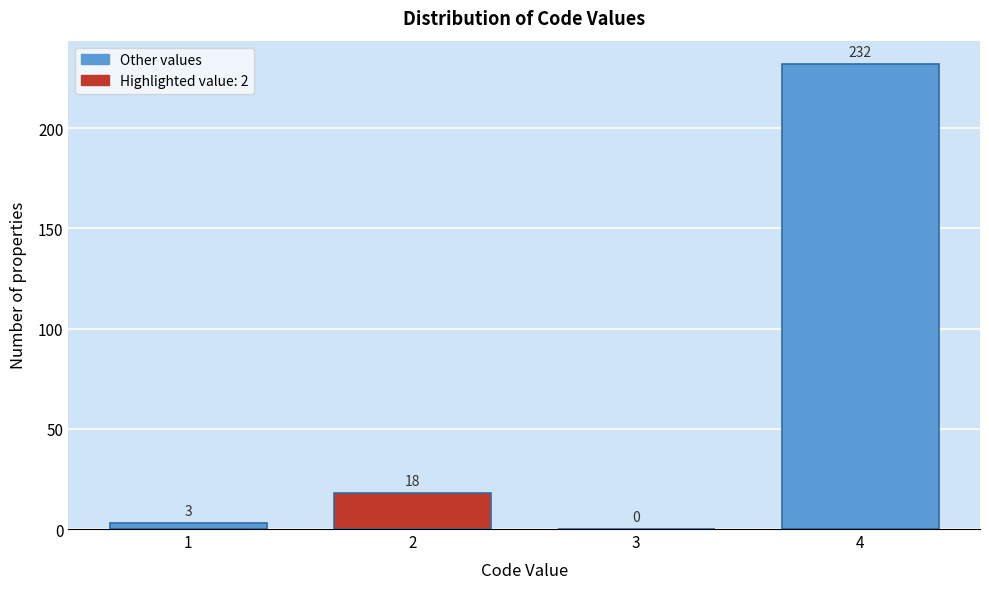

Reading left to right, list every bar in this chart as the range it spans on the x-axis followed by its height.

0.5 to 1.5: 3
1.5 to 2.5: 18
2.5 to 3.5: 0
3.5 to 4.5: 232